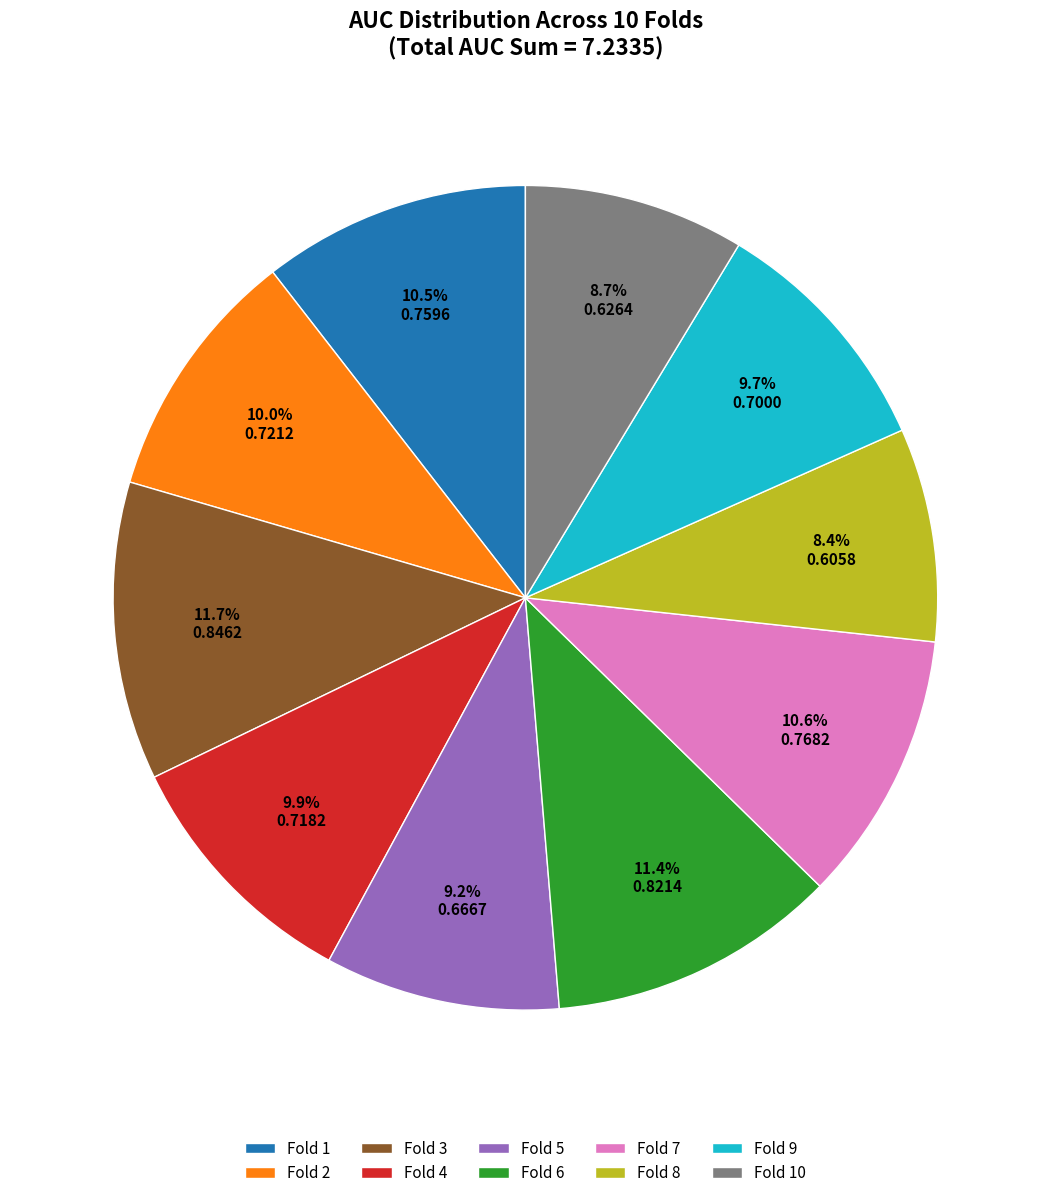

Is it true that Fold 6 is 11% of the pie?

True